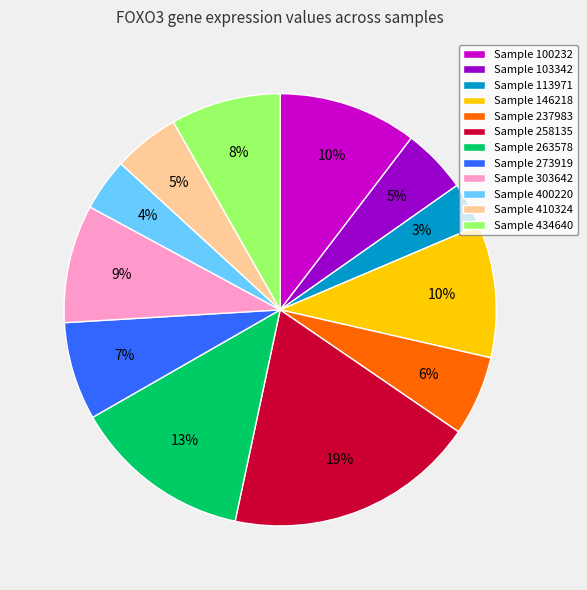

To the nearest percent, what is the combined percentage of Sample 400220 and Sample 146218?

14%